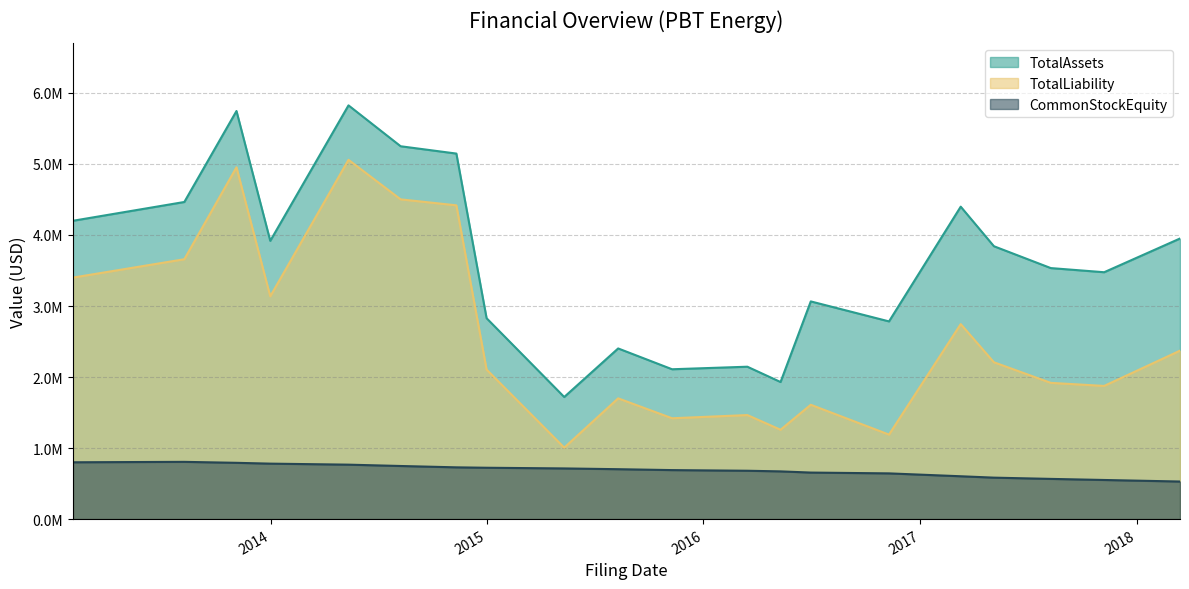

At 2016Q2, list the series in order from smallest to largest.

CommonStockEquity, TotalLiability, TotalAssets